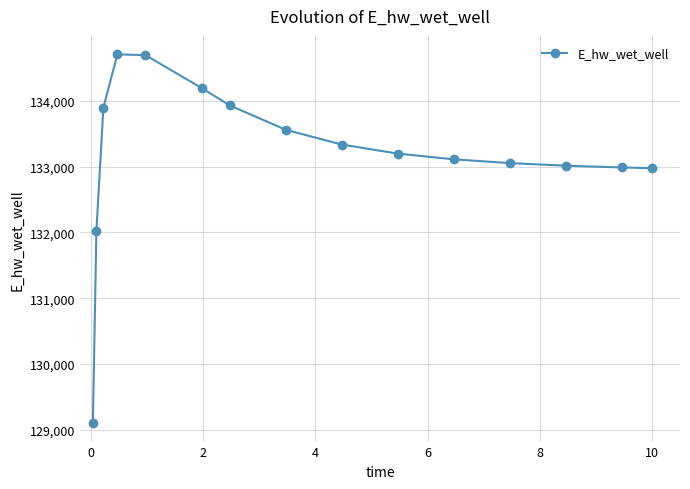

What is the minimum value shown in the chart?

129099.7